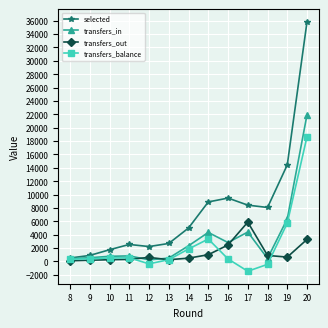

What is the sum of the transfers_balance values at 14 and 19?

7570